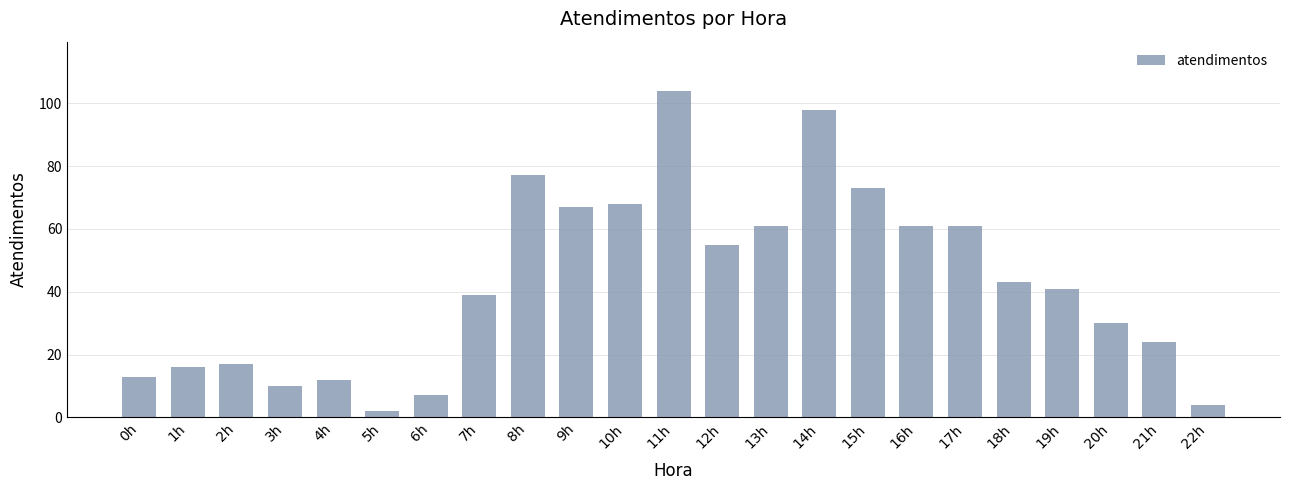

At which category does the chart reach its peak across all series?

11h